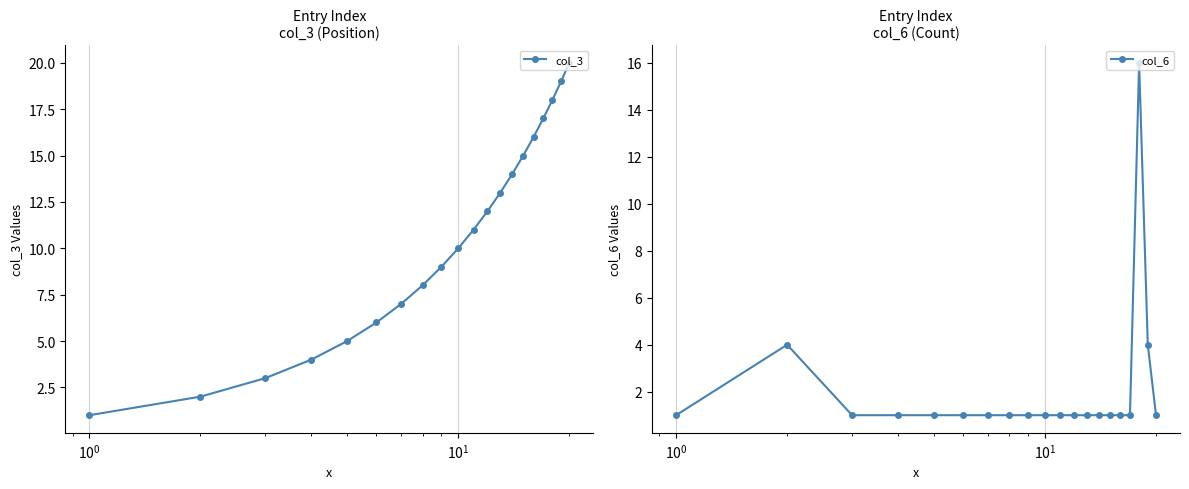

Does the chart have visible grid lines?

Yes